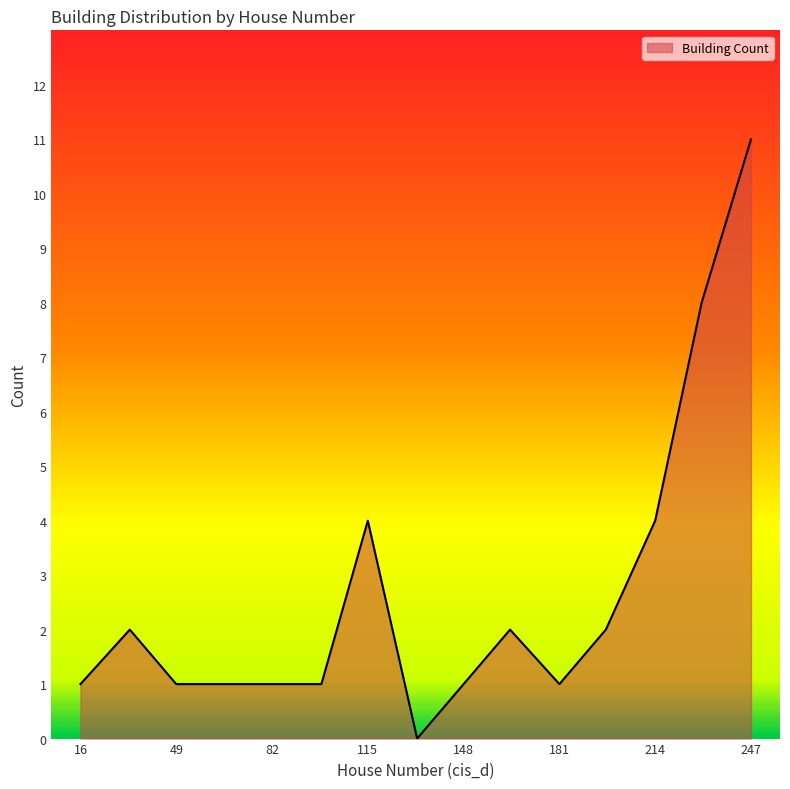

What is the greatest value displayed?

11